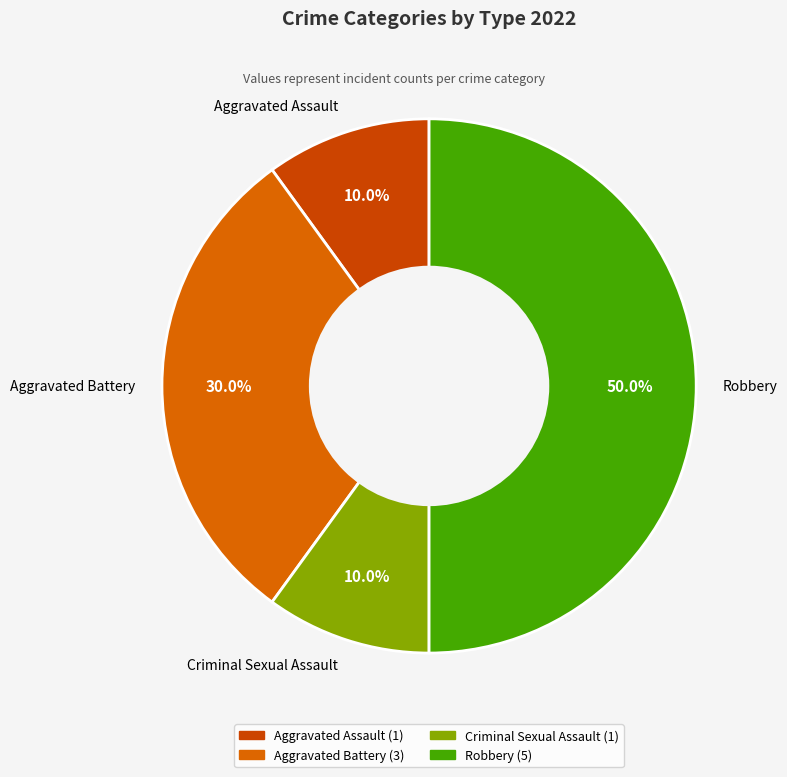

Does Aggravated Assault account for over 50% of the chart?

No